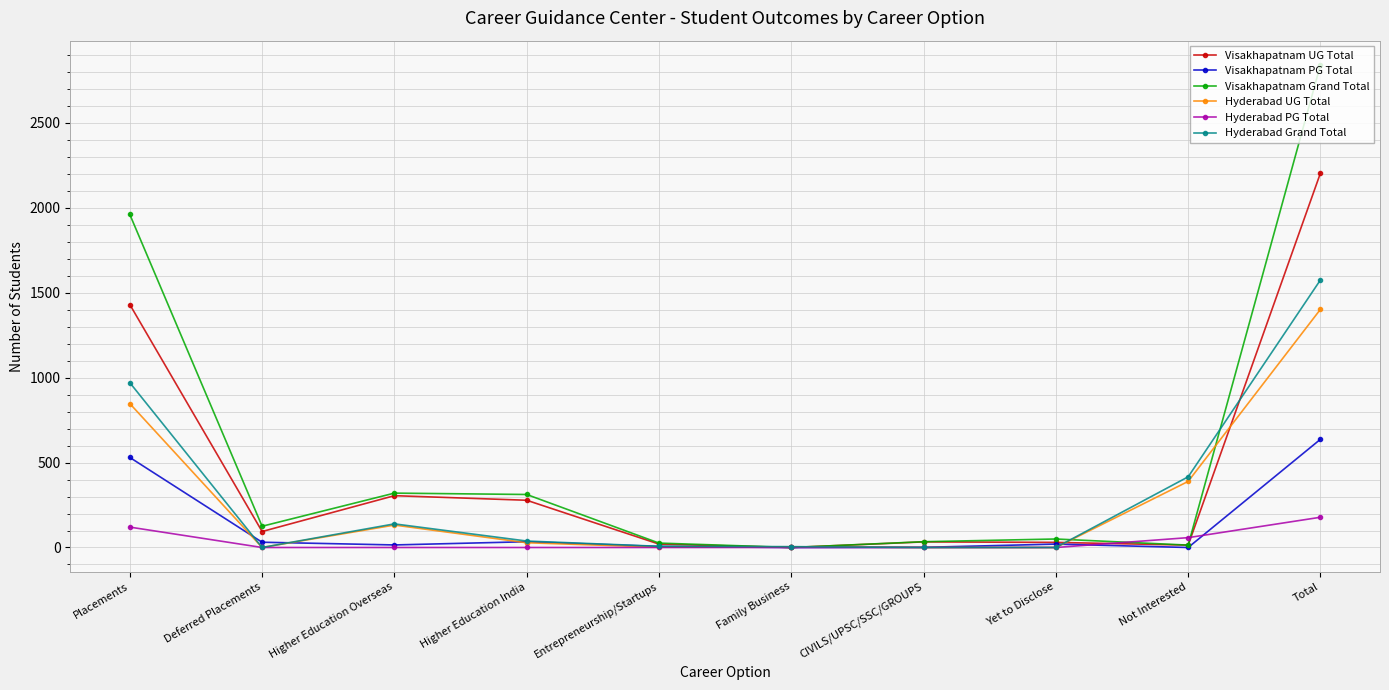

Count the number of categories in the chart.

10